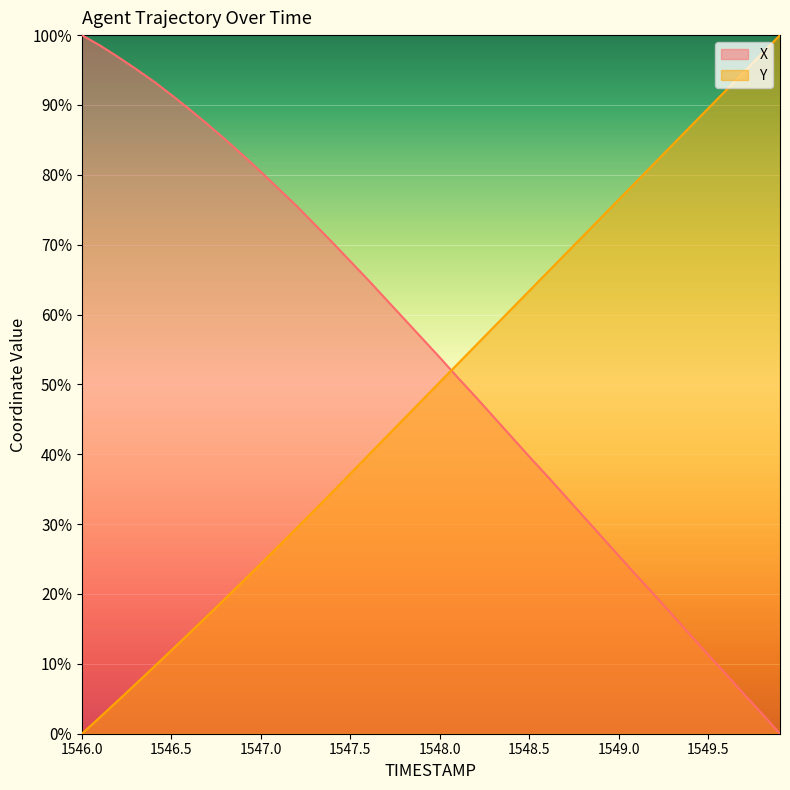

Which series ends up on top after the final intersection of X and Y?

Y